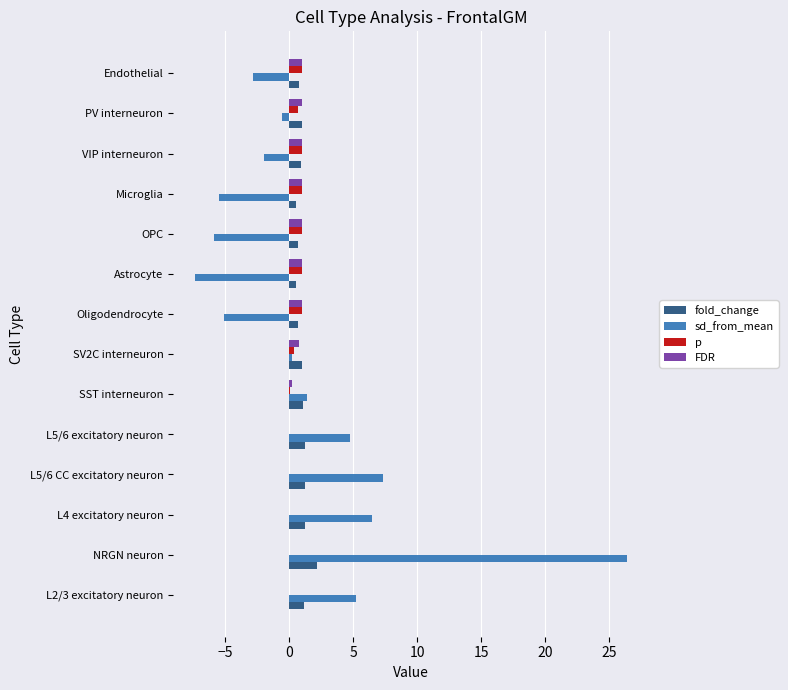

Is it true that FDR equals 0.8 at SV2C interneuron?

True